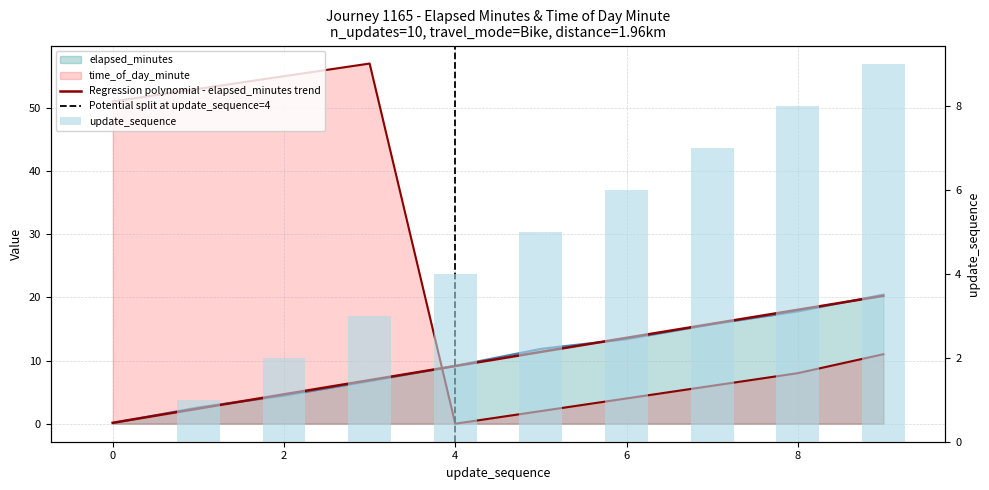

How many values in update_sequence are above zero?

9